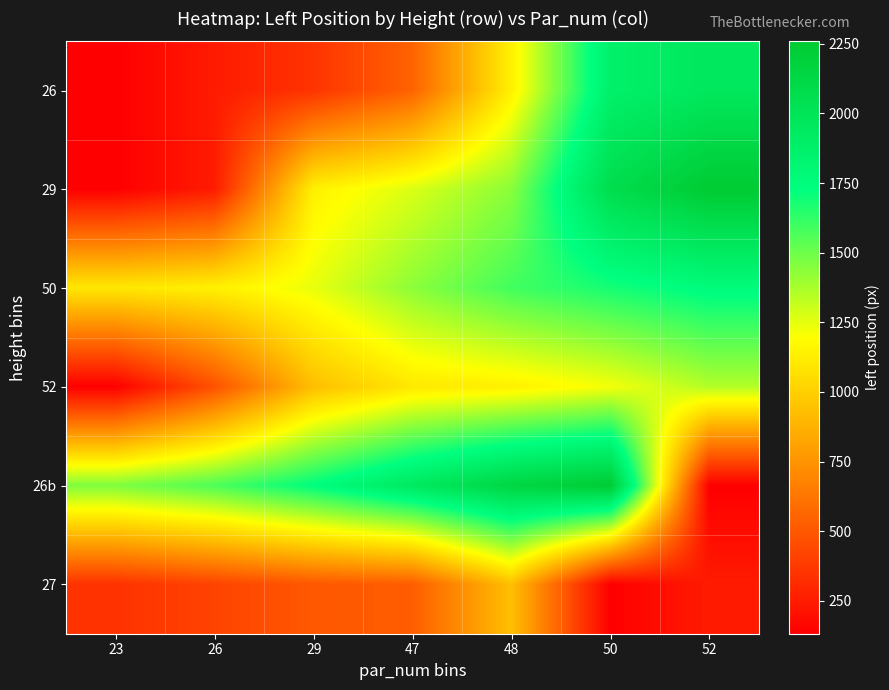

At how many categories does at least one series exceed 1488?

6